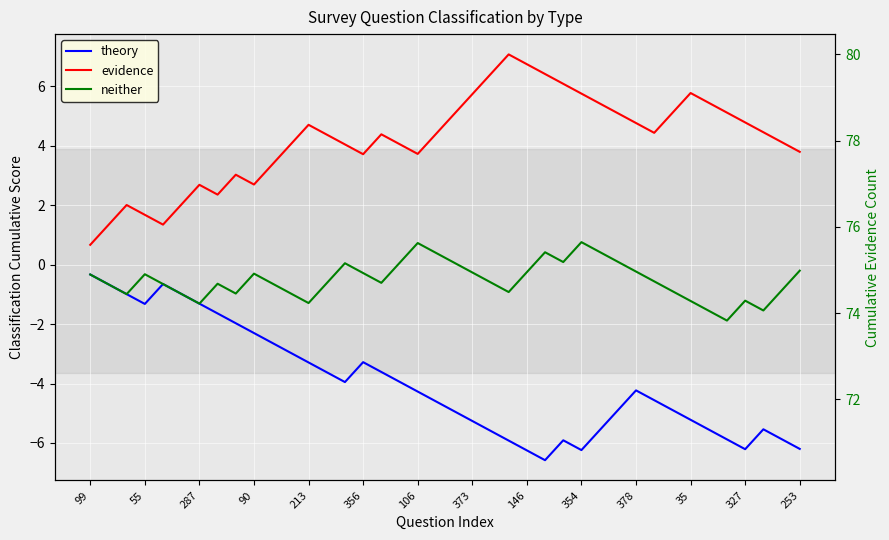

True or false: neither has a value of -0.3 at 55.

True